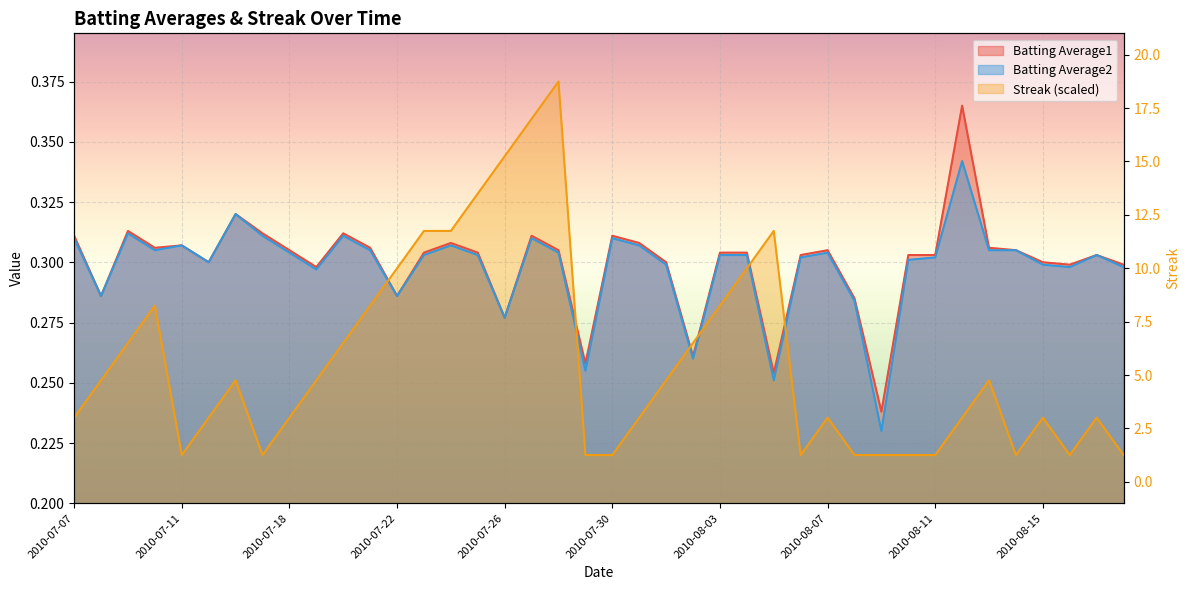

What is the maximum value shown in the chart?

0.4